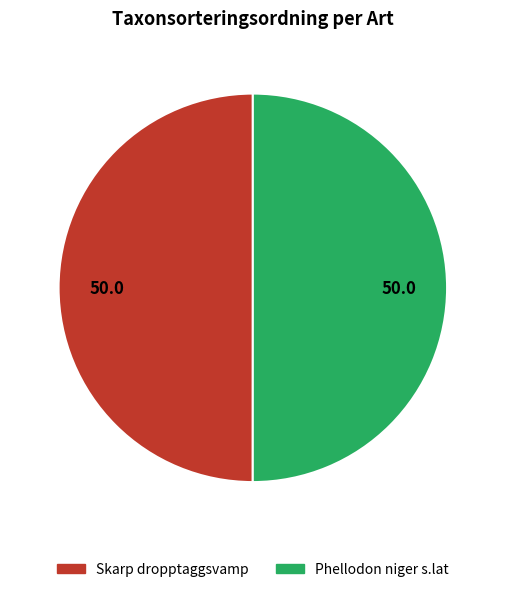

Approximately how many times larger is the value at Phellodon niger s.lat compared to Skarp dropptaggsvamp?

1.0